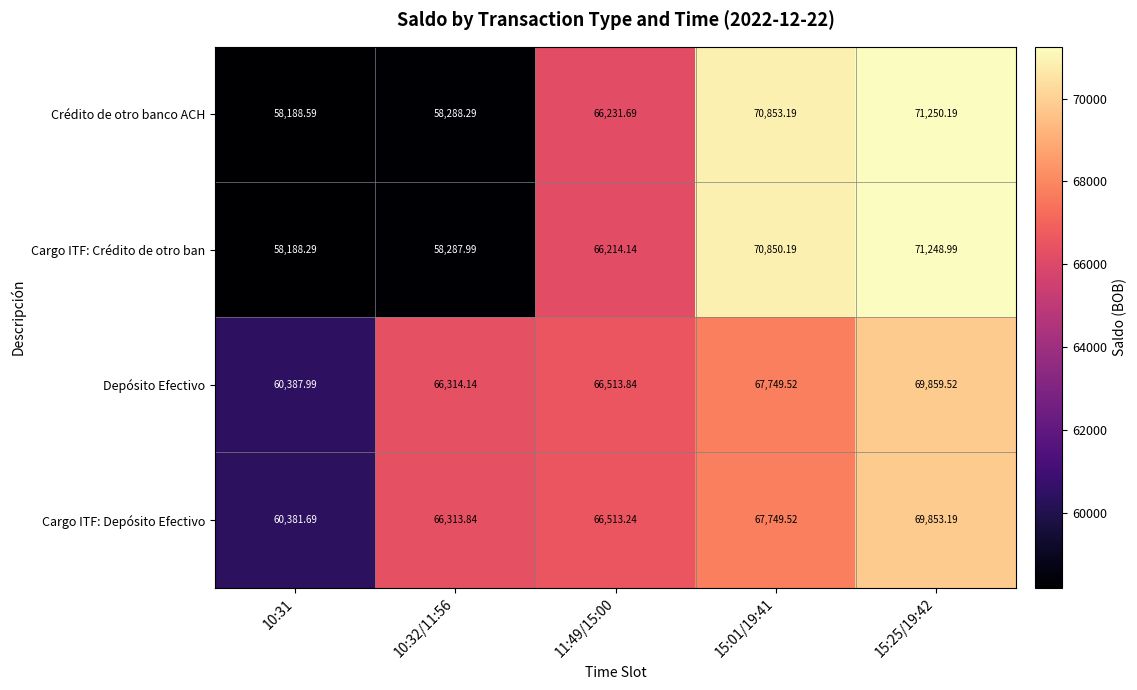

Which label corresponds to the smallest value in the chart?

10:31